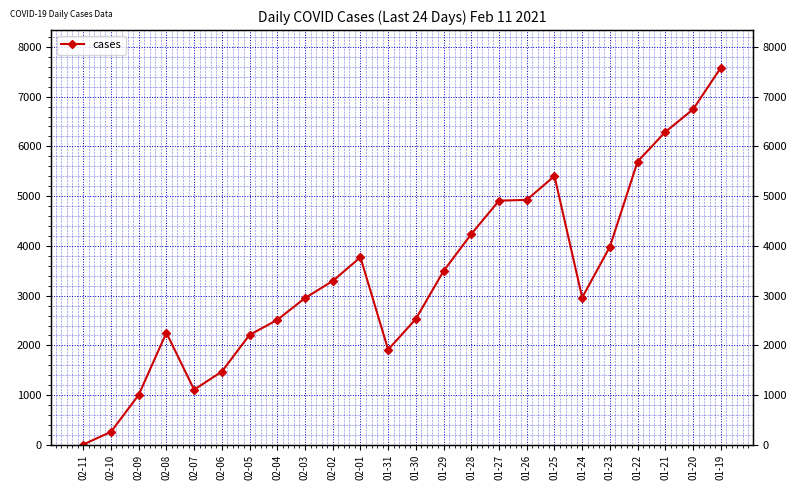

Reading left to right, extract all data points from this chart.

02-11=8	02-10=262	02-09=1004	02-08=2255	02-07=1110	02-06=1473	02-05=2211	02-04=2513	02-03=2951	02-02=3295	02-01=3771	01-31=1915	01-30=2532	01-29=3496	01-28=4238	01-27=4909	01-26=4925	01-25=5404	01-24=2961	01-23=3984	01-22=5696	01-21=6290	01-20=6745	01-19=7580